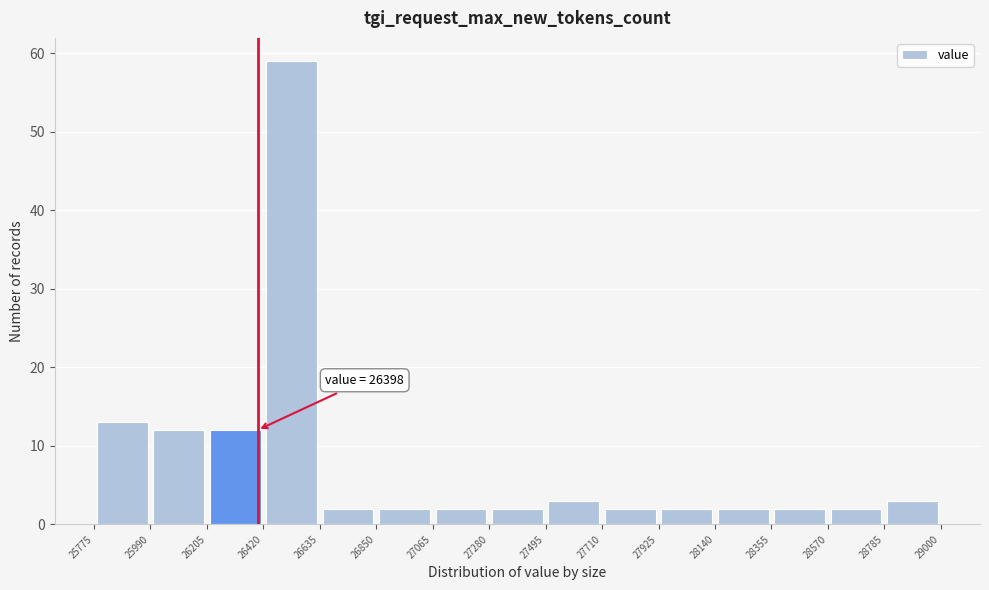

Which range on the x-axis has the tallest bar?

26420 to 26635